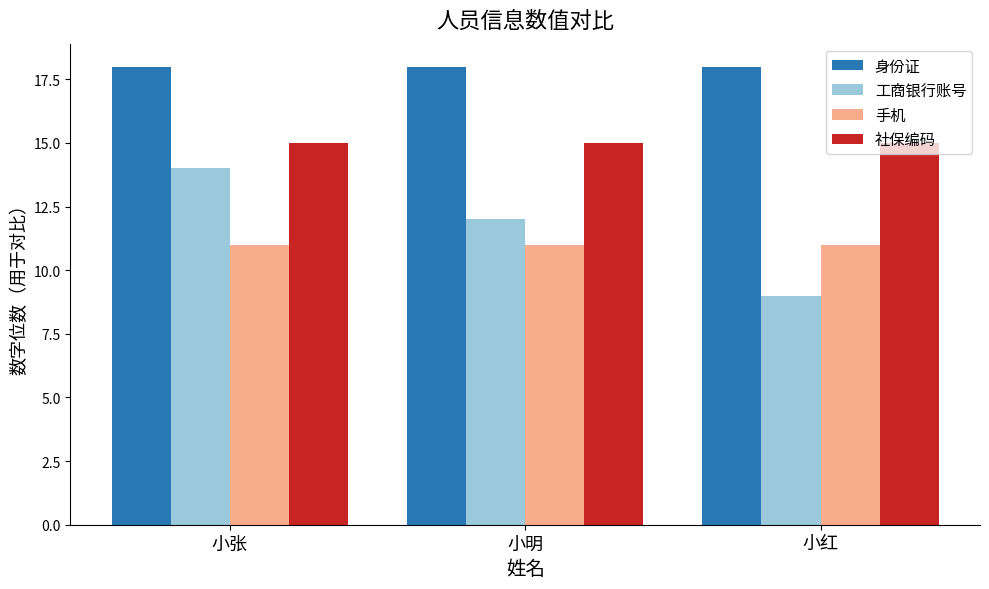

What is the average value of the 手机 series?

11